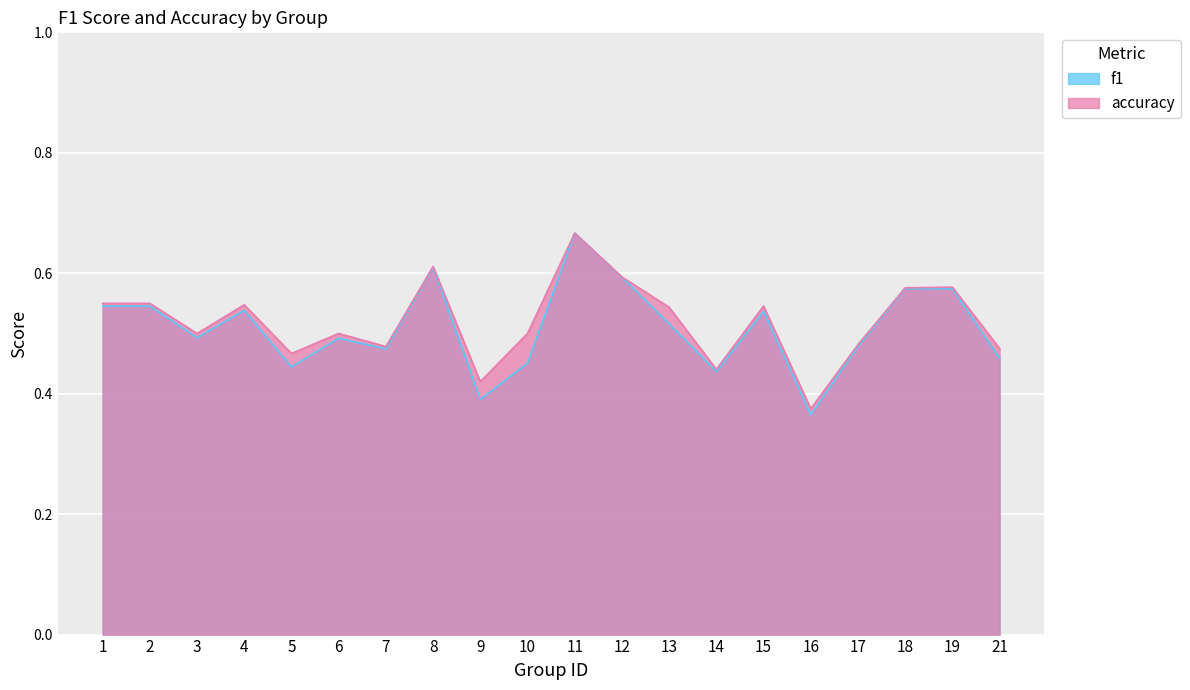

At 2, list the series in order from largest to smallest.

accuracy, f1